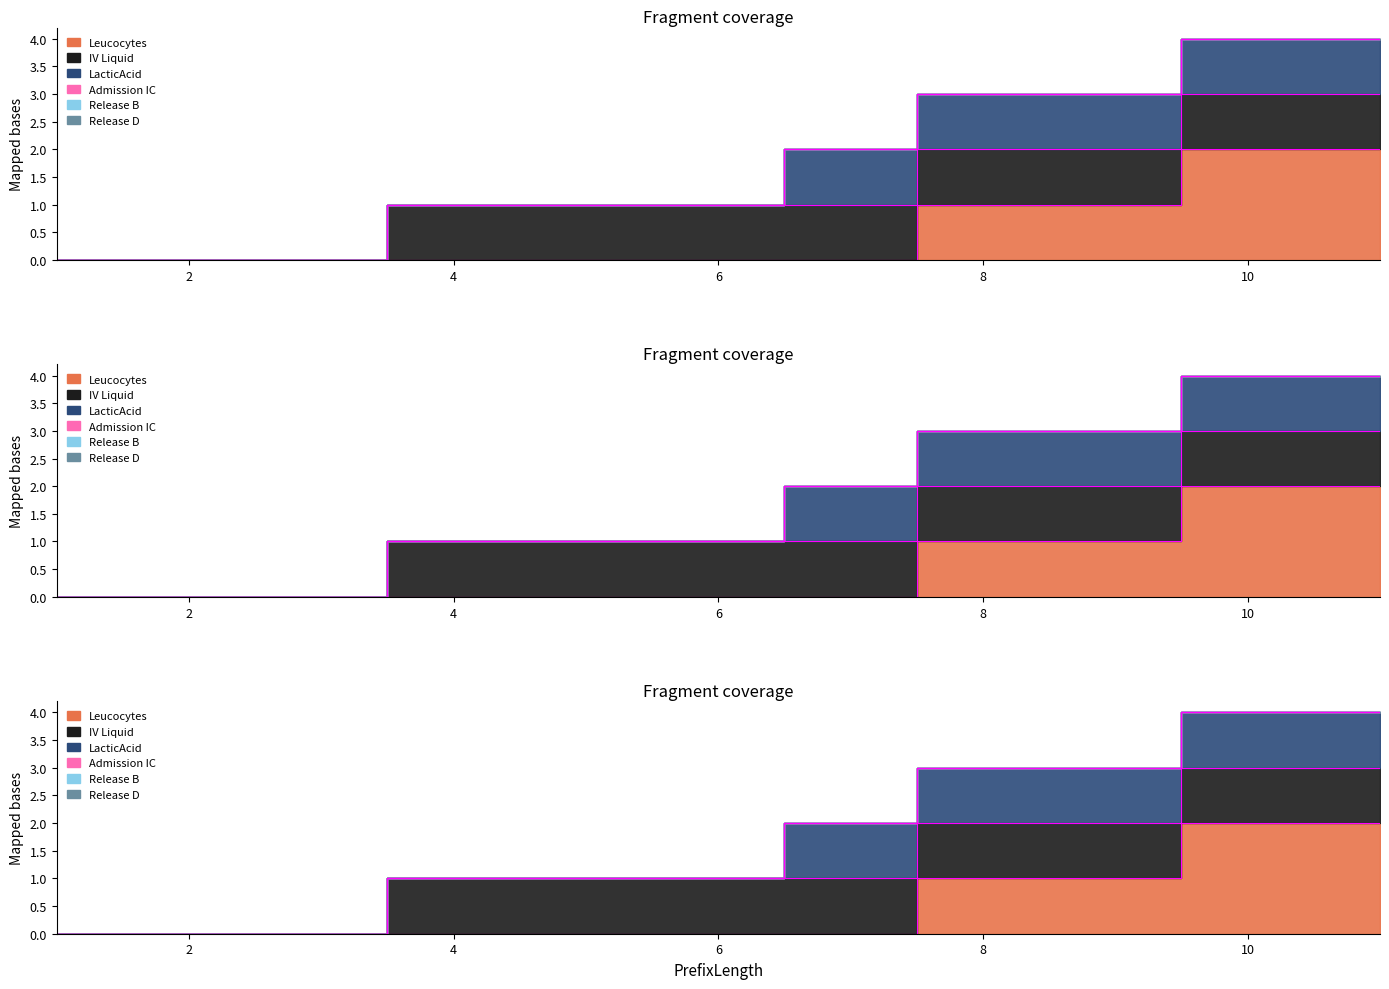

Between 11 and 5, which is larger?

11